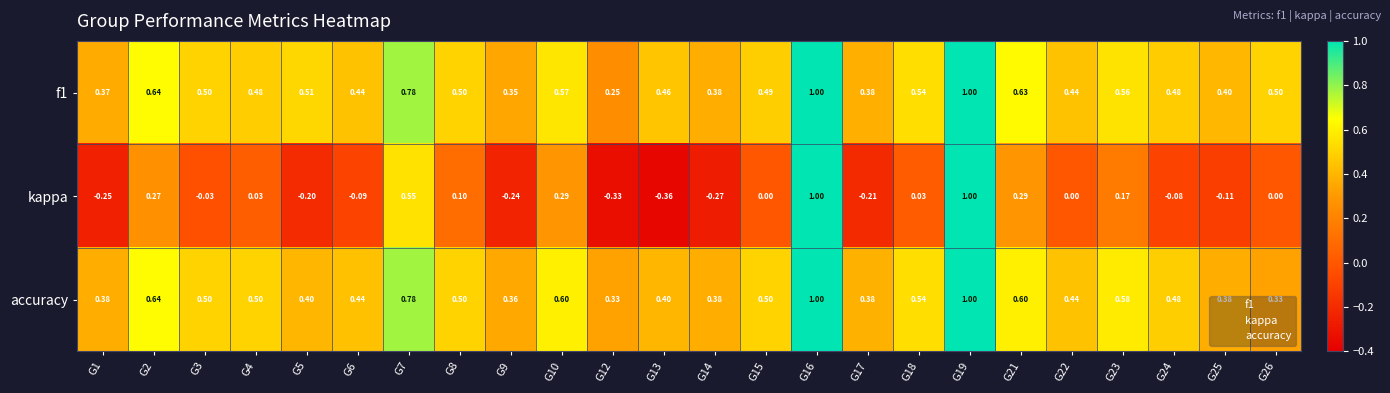

Is the value of f1 at G2 greater than the value of kappa at G5?

Yes